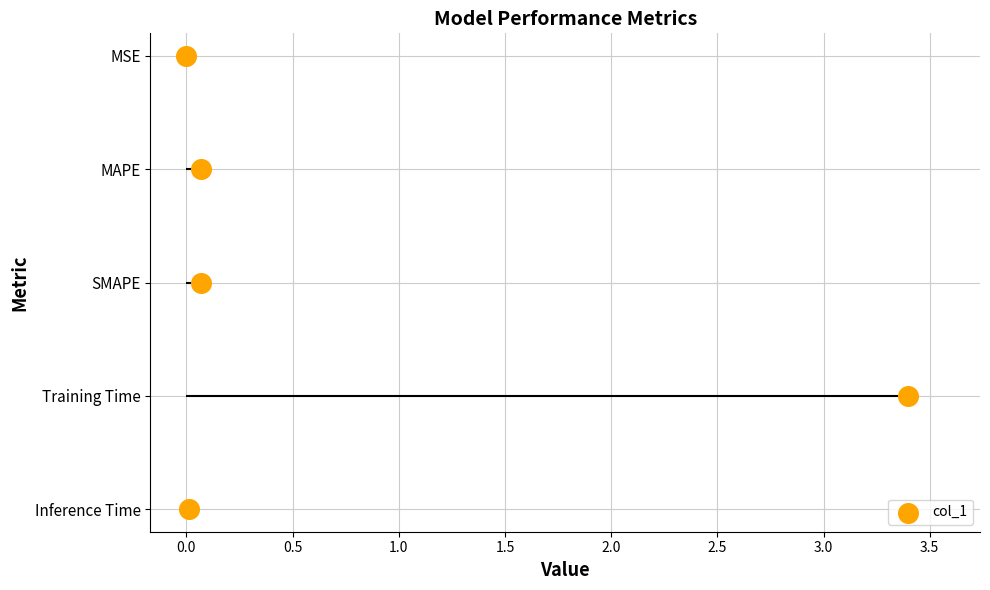

What is the change in value from 0.0 to 1.5?

-3